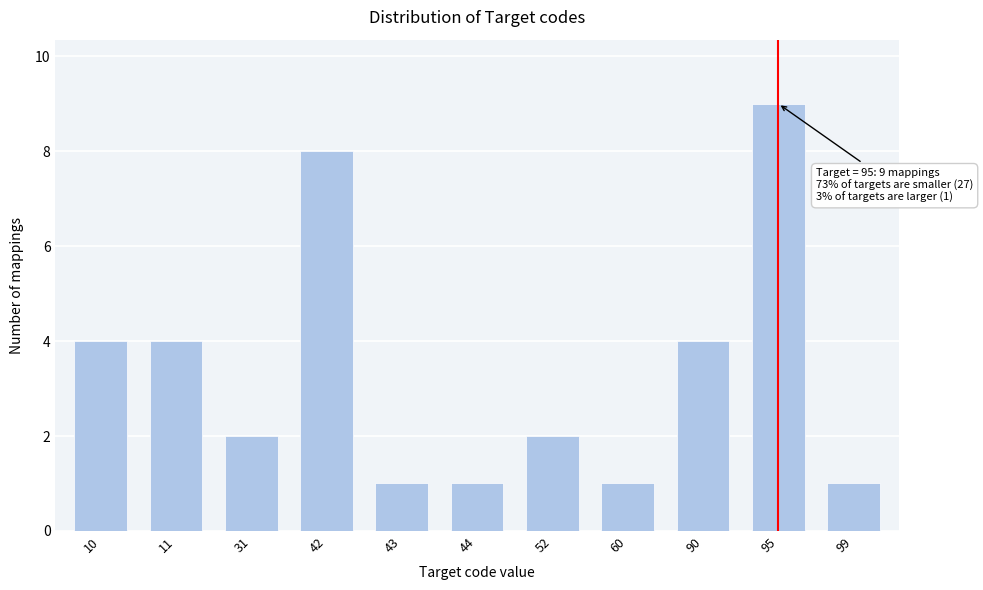

Reading left to right, list all the values displayed in this chart.

10=4	11=4	31=2	42=8	43=1	44=1	52=2	60=1	90=4	95=9	99=1